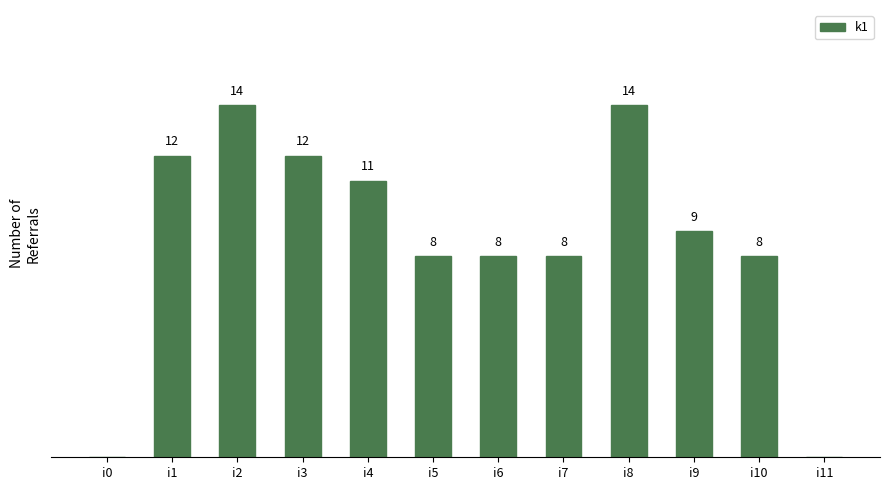

Which has a higher value, i11 or i5?

i5